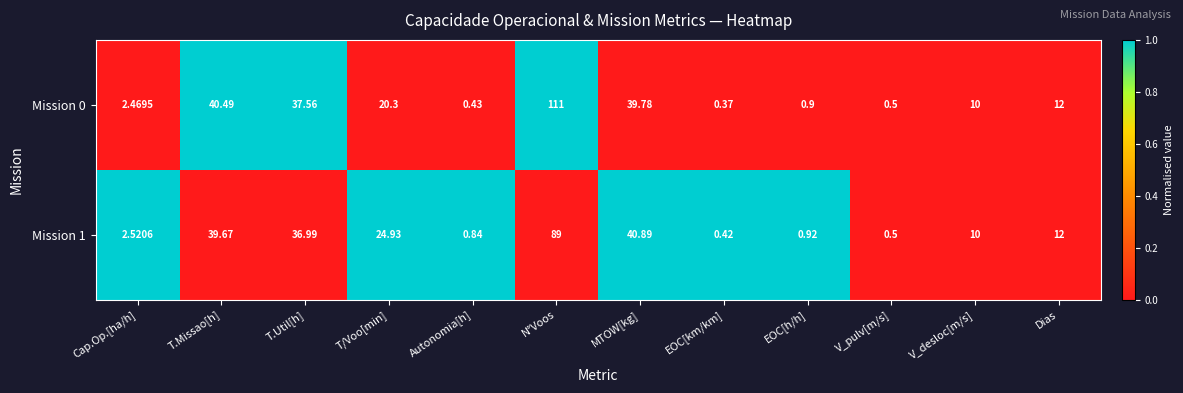

Which label corresponds to the smallest value in the chart?

EOC[km/km]